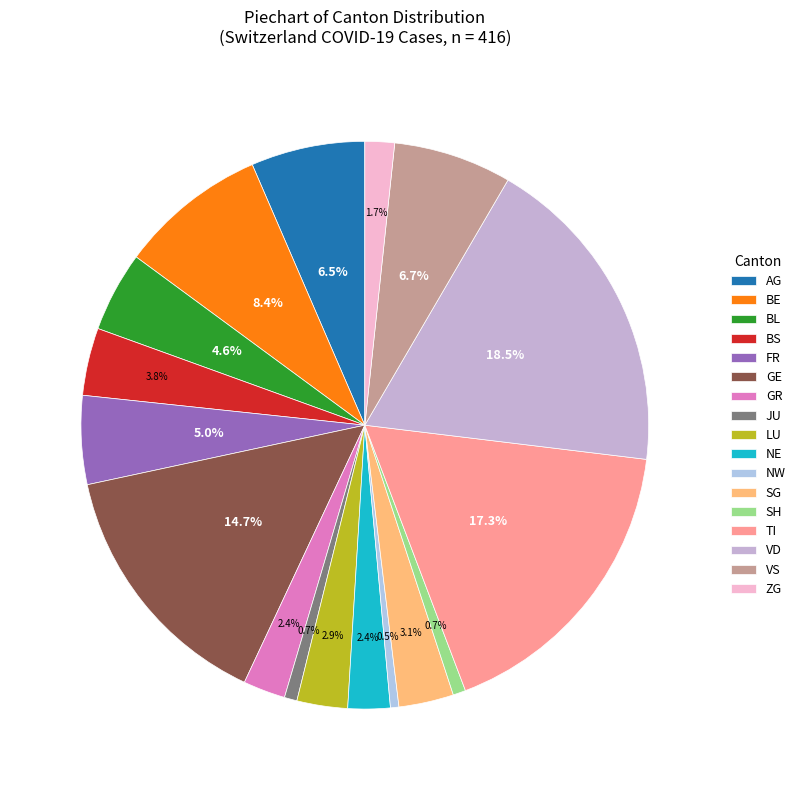

What is the largest slice in the pie chart?

VD